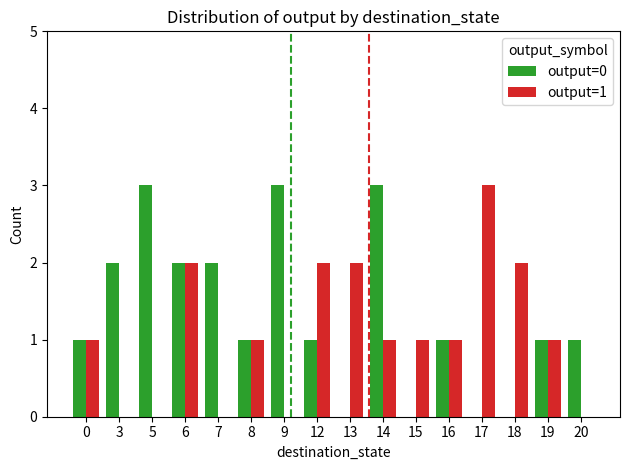

Which series has the largest total across all categories?

output=0